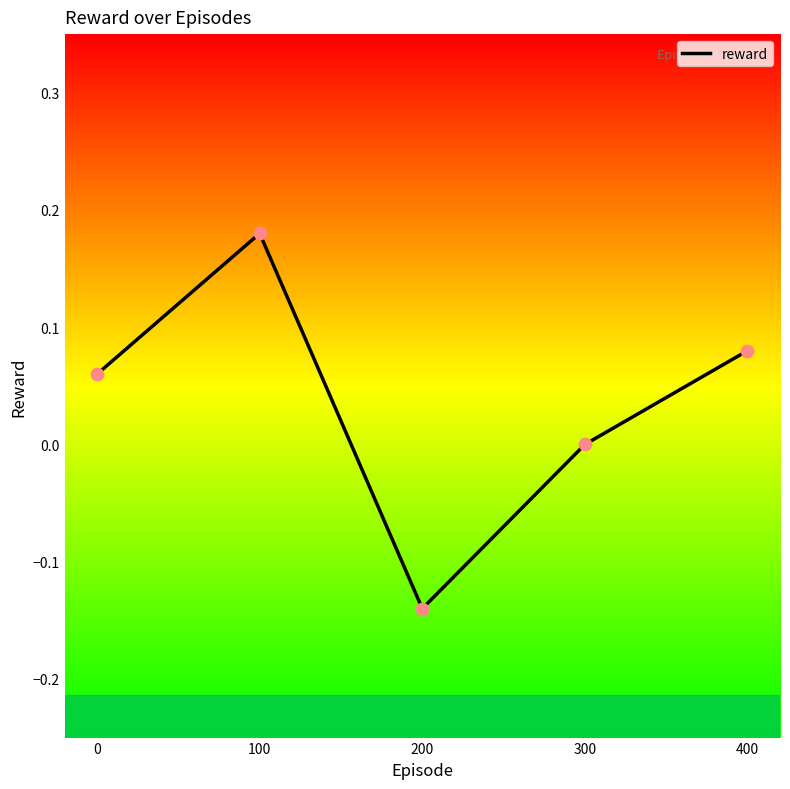

Which has a higher value, 100 or 200?

100